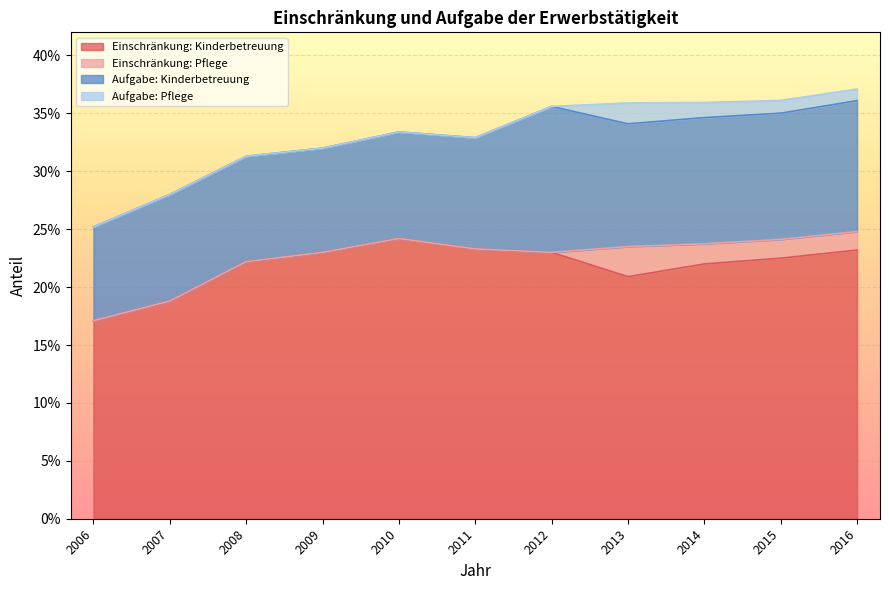

At which label is Aufgabe: Kinderbetreuung closest to 0?

2006